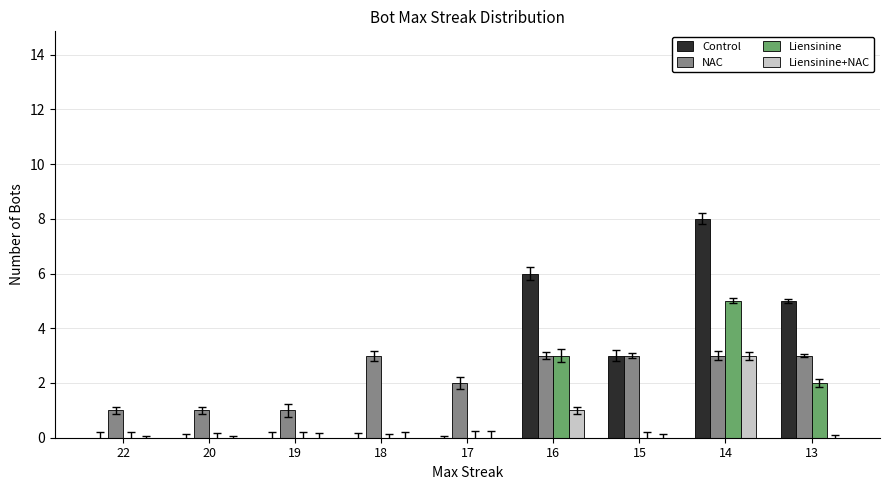

Which series changed the most between 22 and 16?

Control